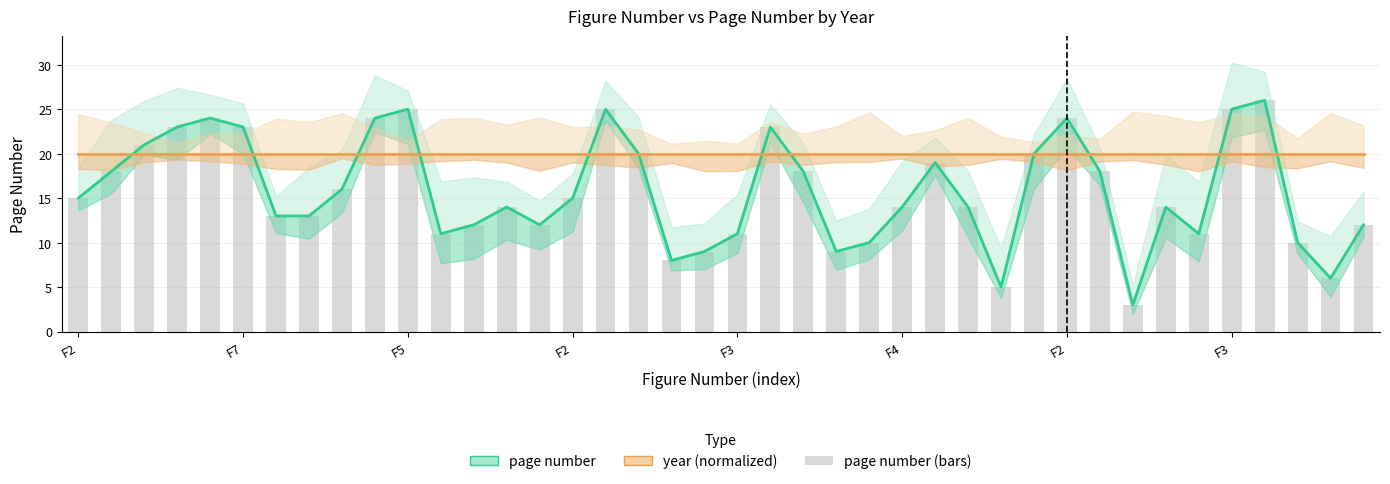

True or false: page number has a value of 9 at 19.

True